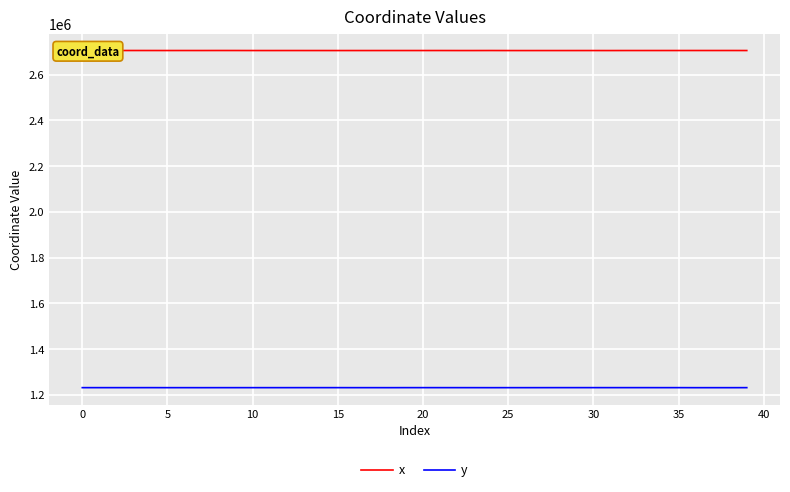

What is the difference between the second highest and minimum values in the x series?

265.9